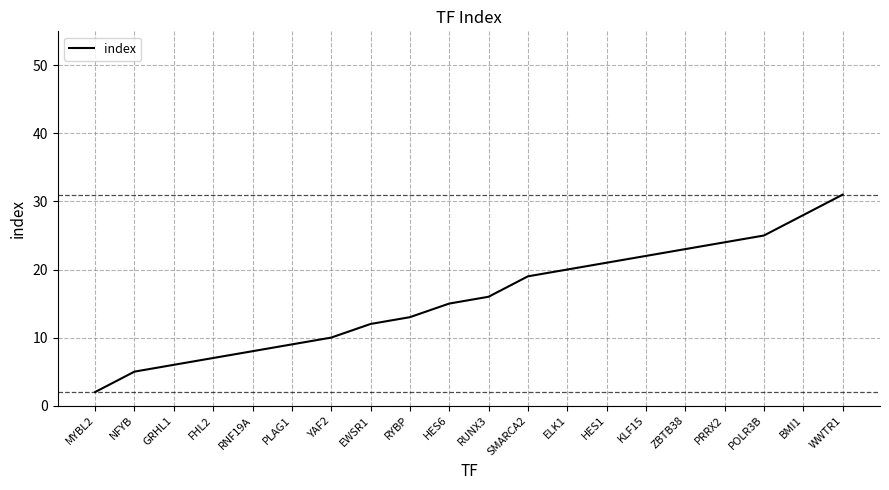

What position from the right is BMI1?

2